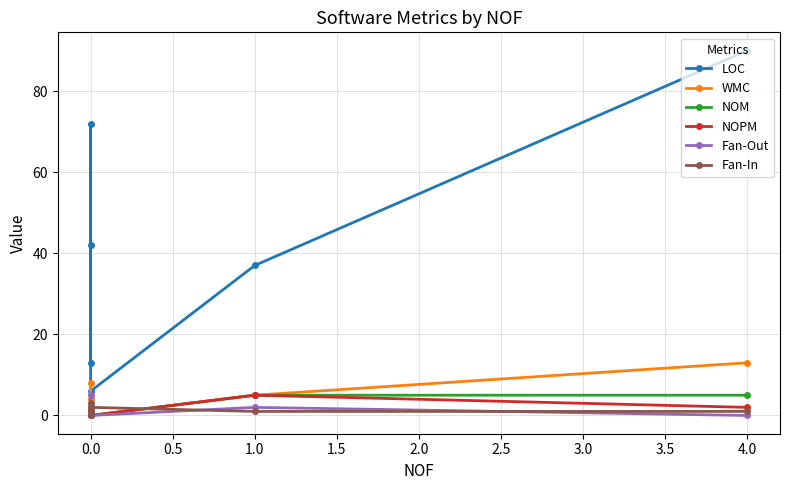

Reading left to right, extract all data points from this chart.

LOC: 90	37	6	42	72	13
WMC: 13	5	0	4	8	2
NOM: 5	5	0	1	1	2
NOPM: 2	5	0	0	1	0
Fan-Out: 0	2	0	5	1	0
Fan-In: 1	1	2	0	1	3